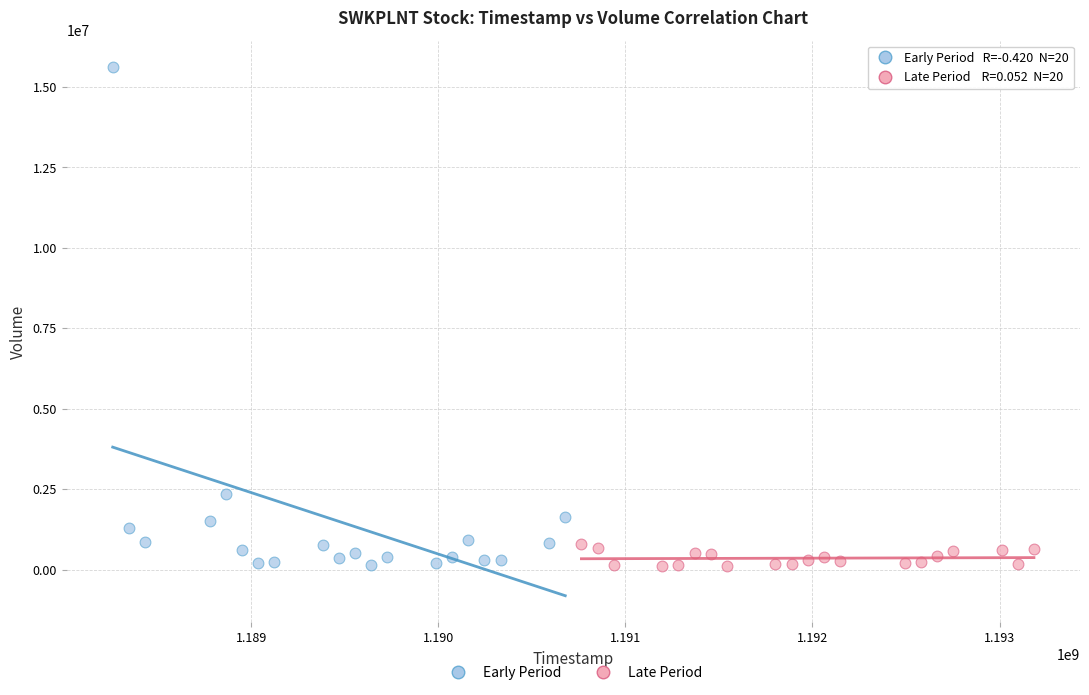

Which series has the widest spread of Y values?

Early Period